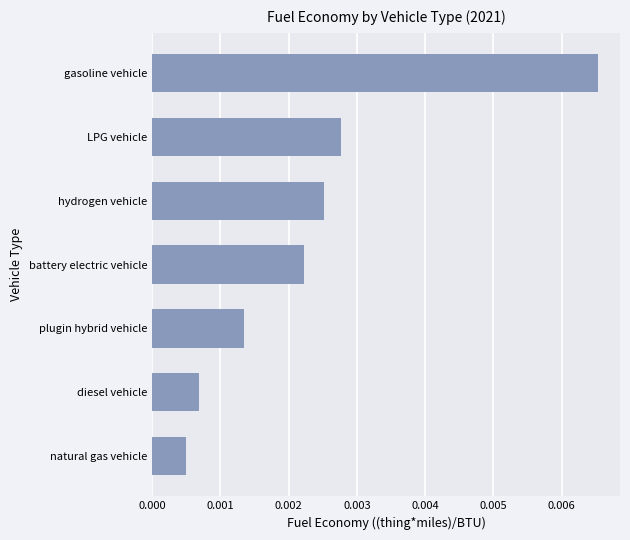

At which category does the chart reach its peak across all series?

gasoline vehicle